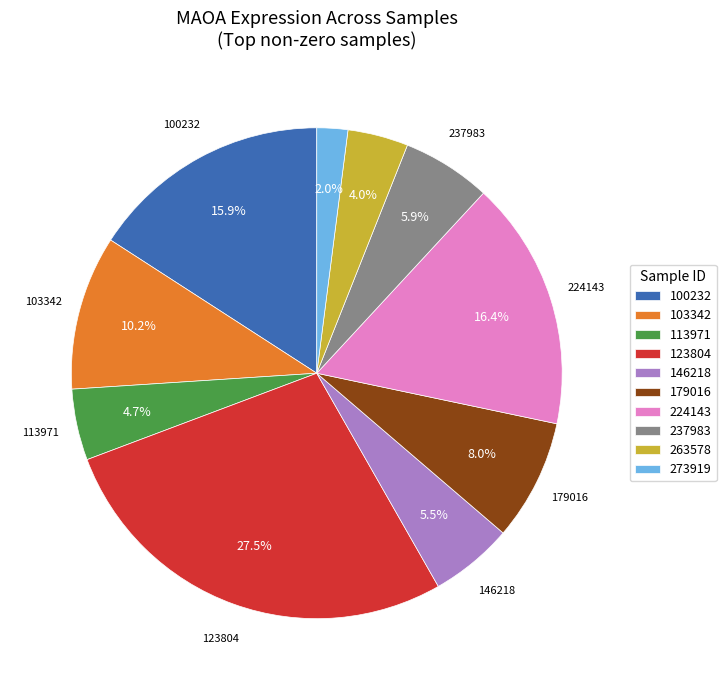

Which slice is the smallest?

273919